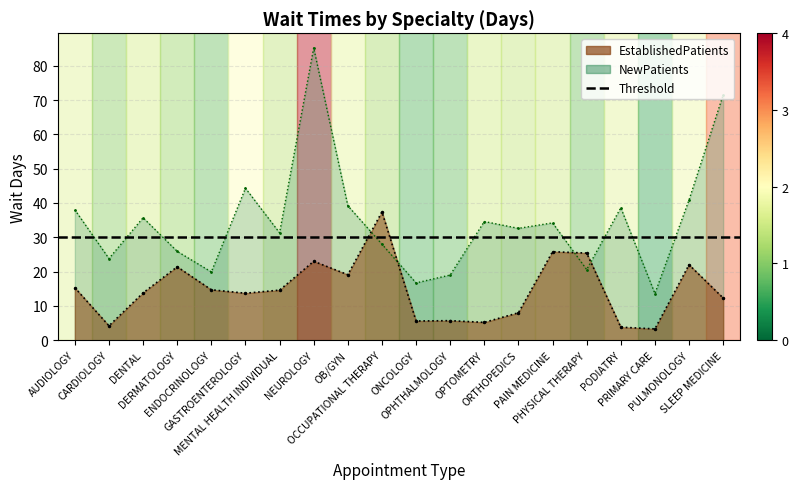

What is the approximate value of NewPatients at OB/GYN?

39.2